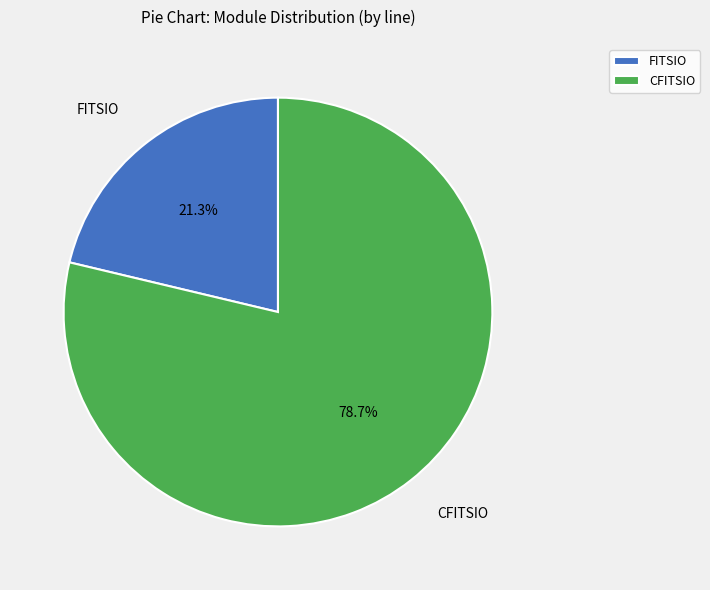

Rank the categories by value from highest to lowest.

CFITSIO, FITSIO